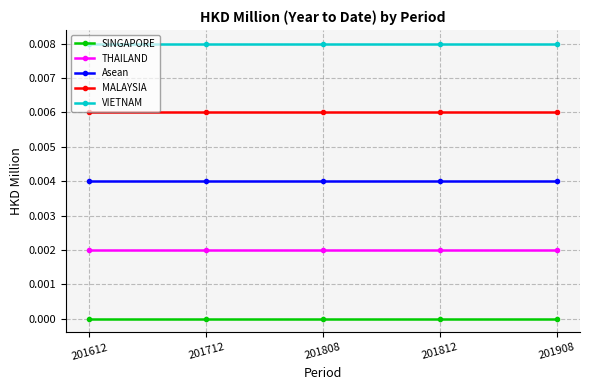

Which series has the largest total across all categories?

VIETNAM